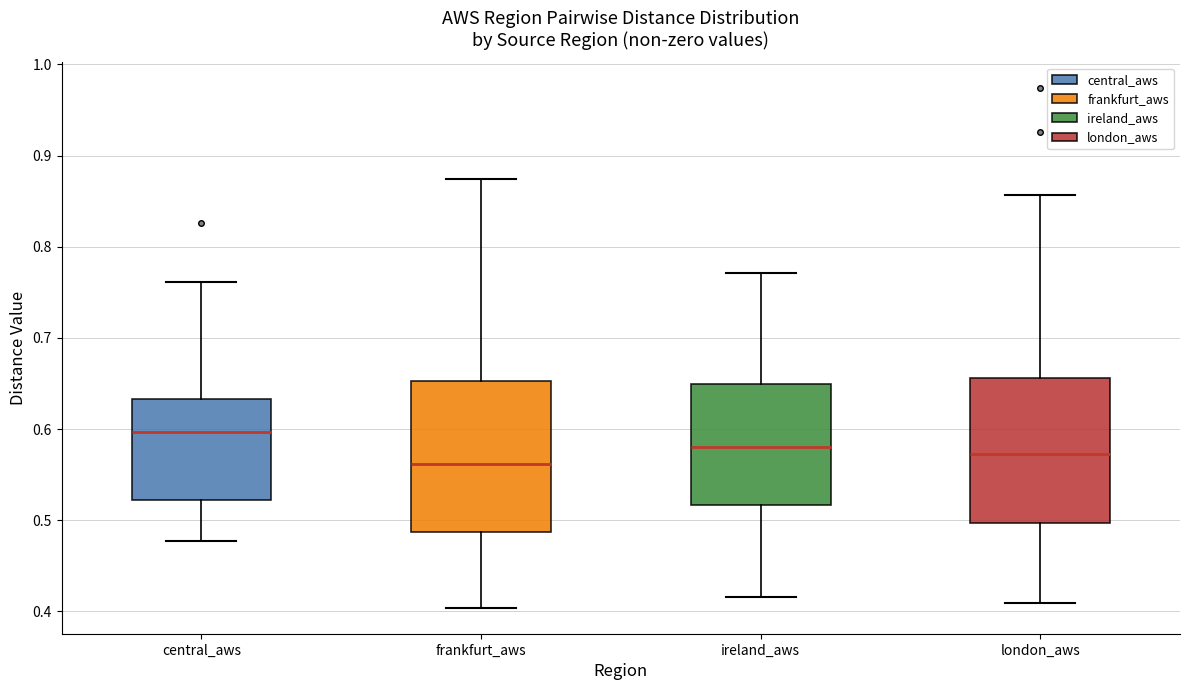

Reading left to right, read every box against the y-axis: the position of its median line, the range the box covers, and the ends of its whiskers. The values are not printed on the chart, so give them approximately, as read against the axis.

central_aws: median 0.60, box 0.52 to 0.63, whiskers 0.48 to 0.76
frankfurt_aws: median 0.56, box 0.49 to 0.65, whiskers 0.40 to 0.87
ireland_aws: median 0.58, box 0.52 to 0.65, whiskers 0.42 to 0.77
london_aws: median 0.57, box 0.50 to 0.66, whiskers 0.41 to 0.86